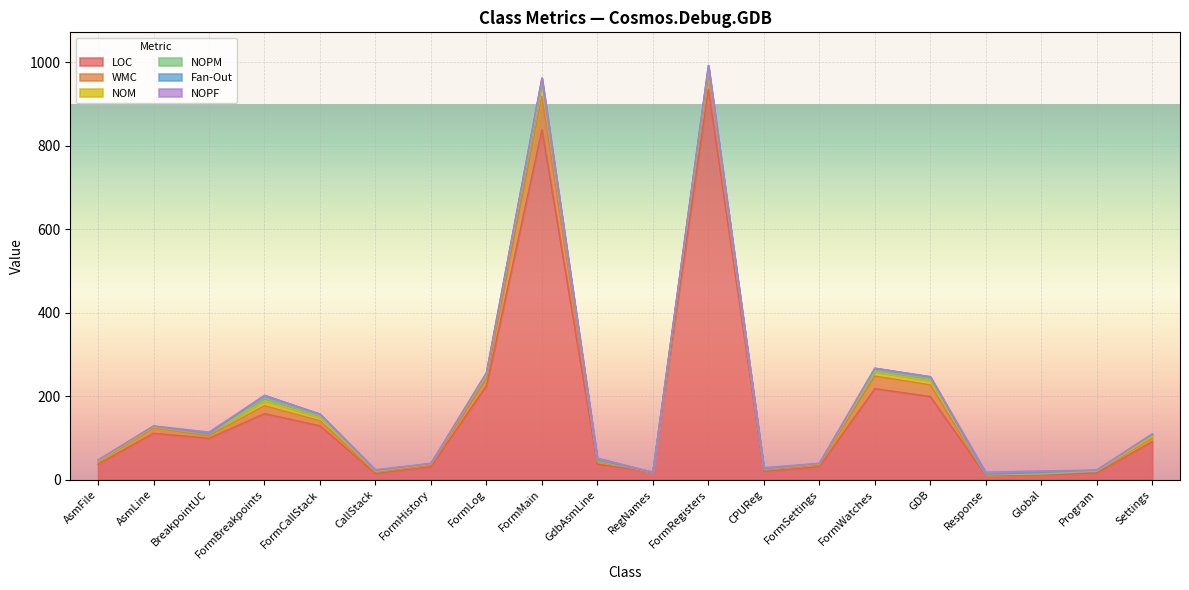

Is the value of NOM at CPUReg greater than the value of NOPF at GdbAsmLine?

No